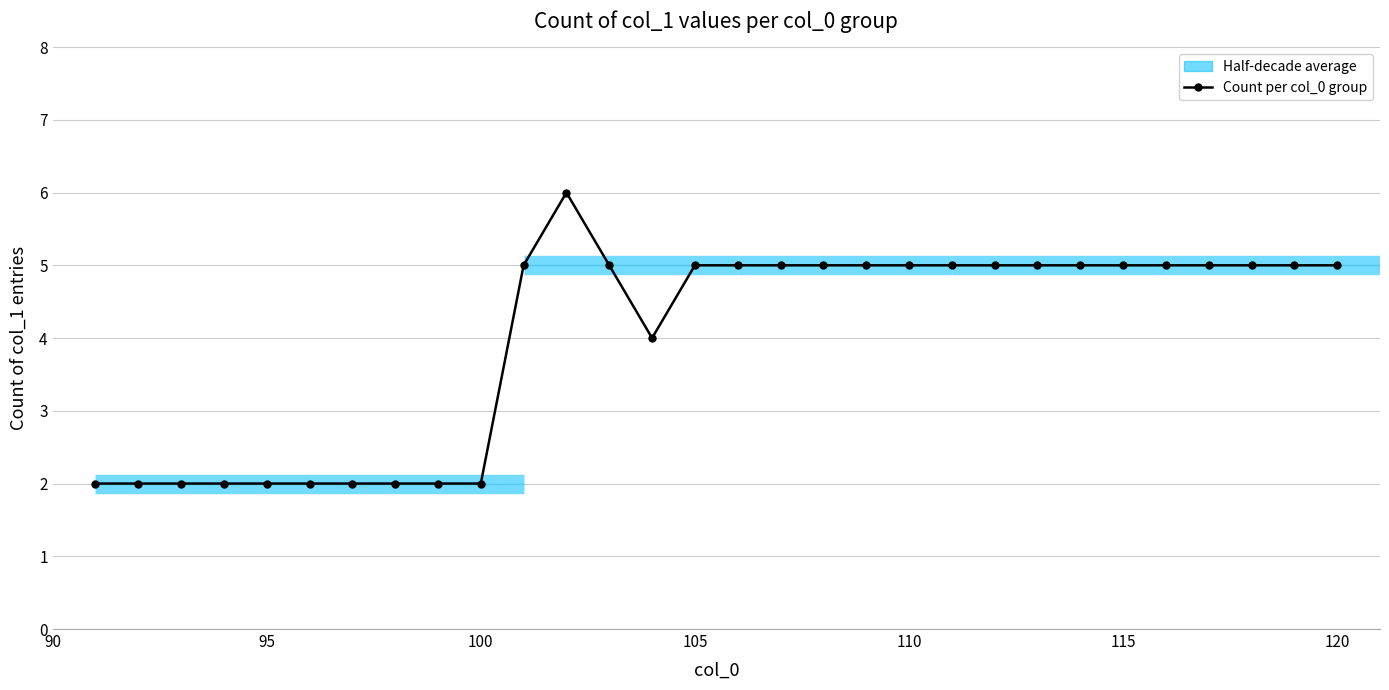

Reading left to right, list all the values displayed in this chart.

2	2	2	2	2	2	2	2	2	2	5	6	5	4	5	5	5	5	5	5	5	5	5	5	5	5	5	5	5	5